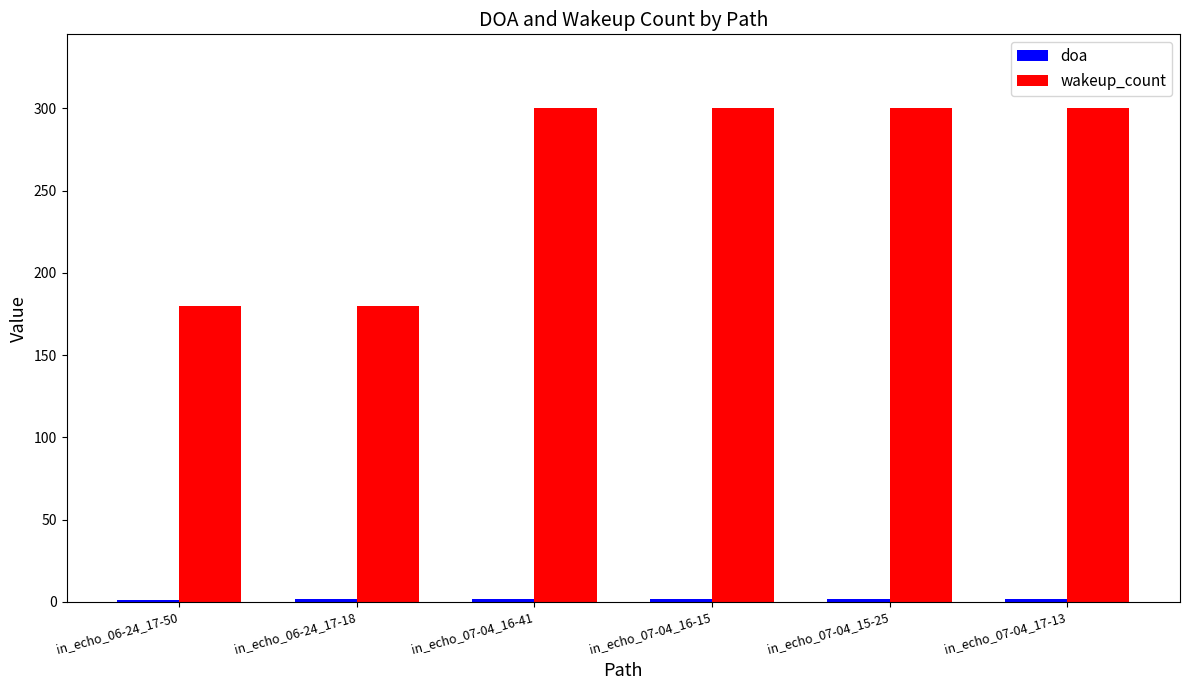

Is it true that wakeup_count equals 128 at in_echo_07-04_17-13?

False